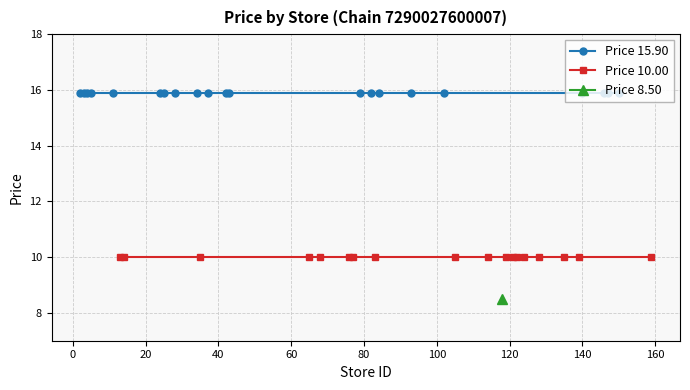

Which series has the largest range (max minus min)?

Price 15.90